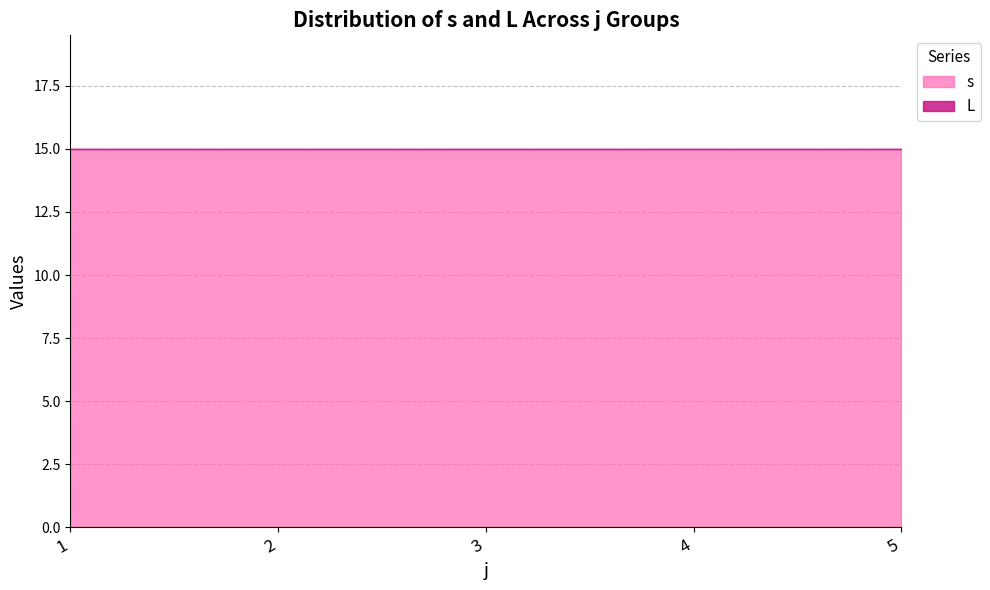

What is the lowest value of the s series?

15